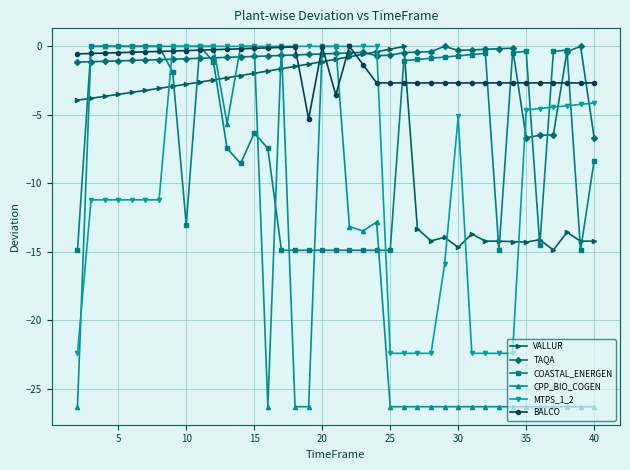

What is the minimum value for TAQA?

-6.7